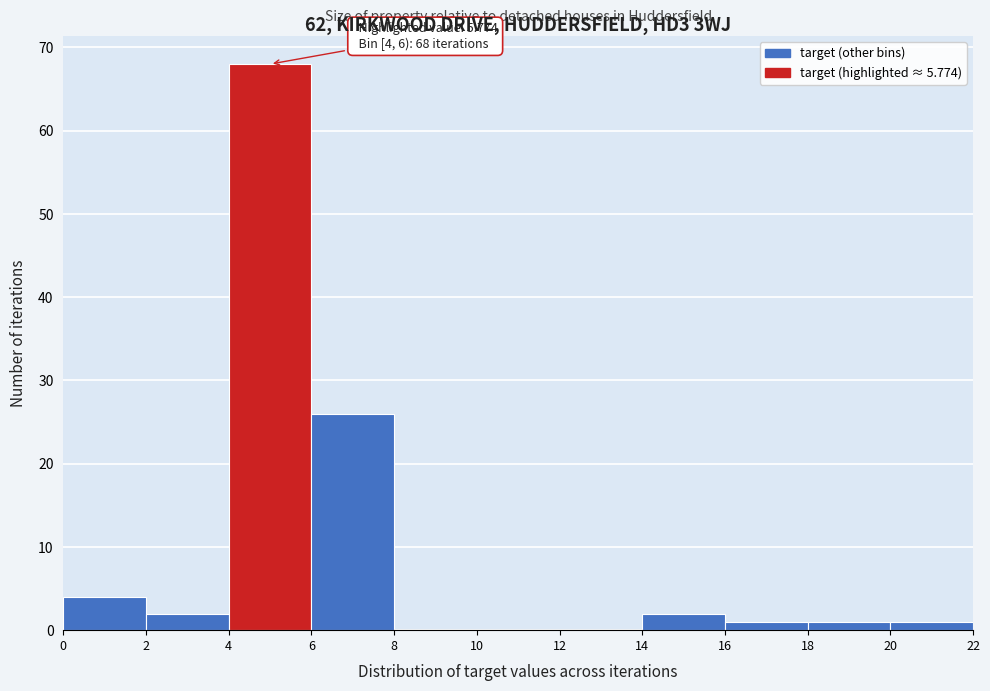

Over which range of the x-axis is the bar tallest?

4 to 6